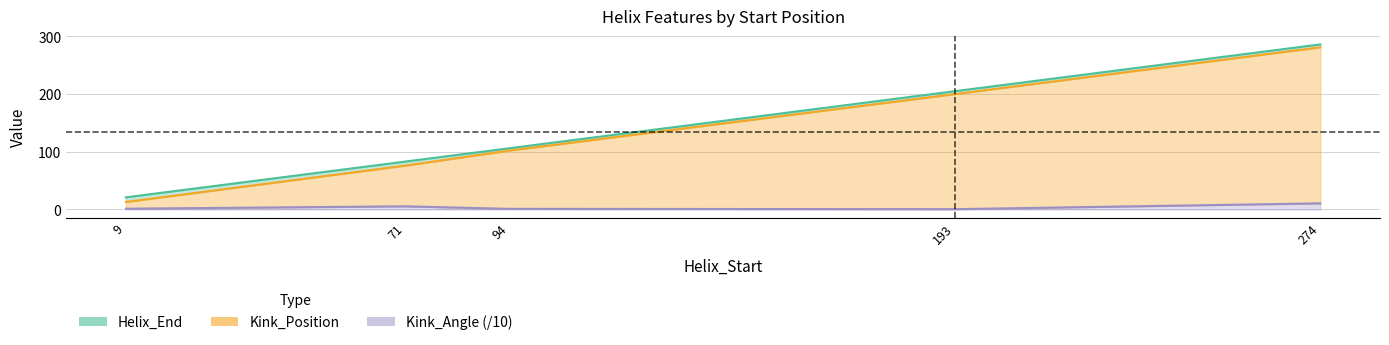

True or false: Helix_End has a value of 83.0 at 71.

True